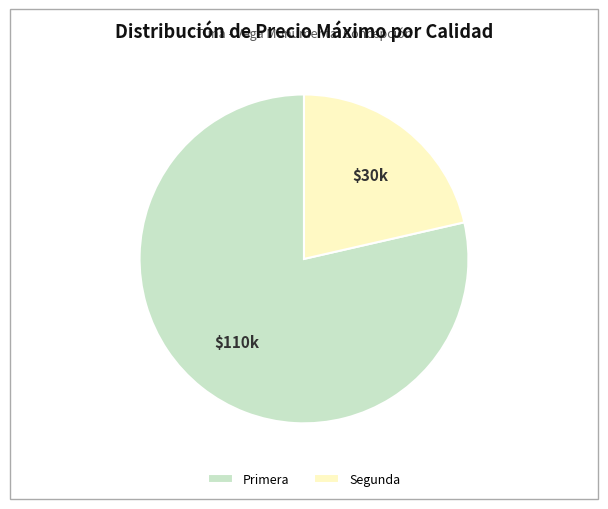

Is the sum of Segunda and Primera greater than half?

Yes